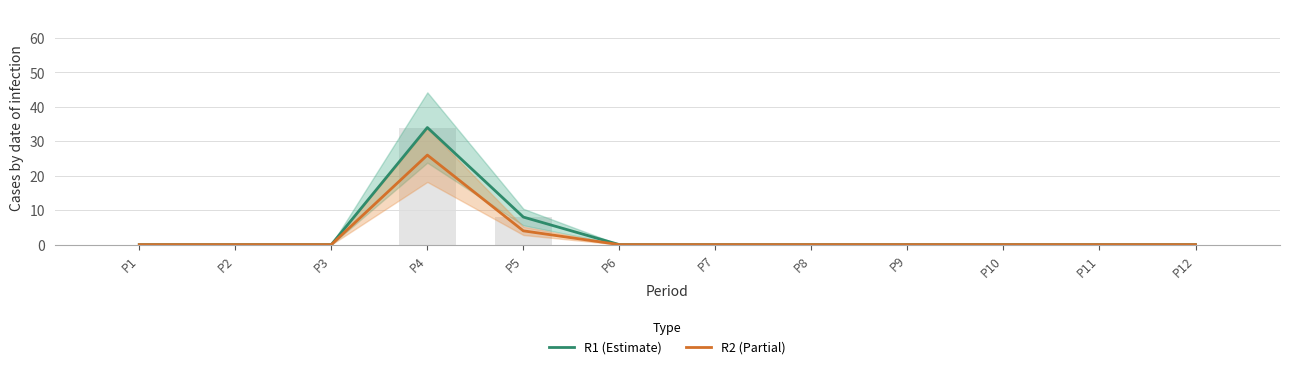

What is the difference between the maximum and minimum values in the R2 (Partial) series?

26